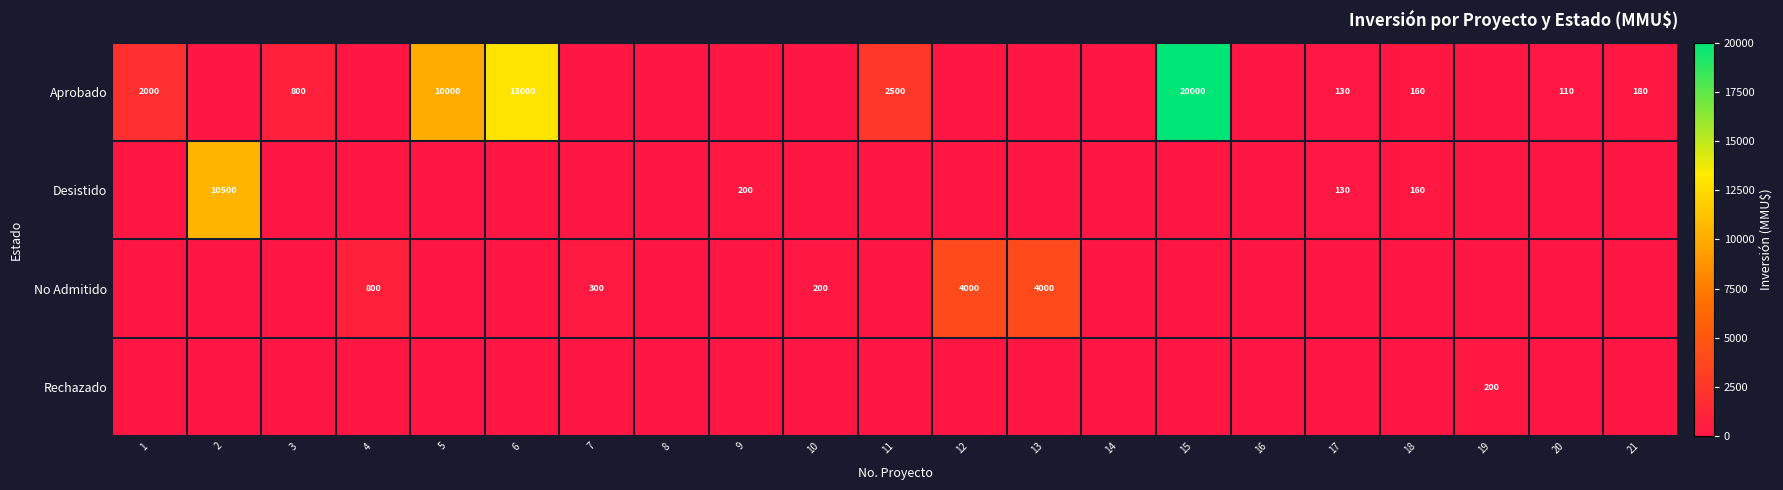

Which series has the largest total across all categories?

Aprobado